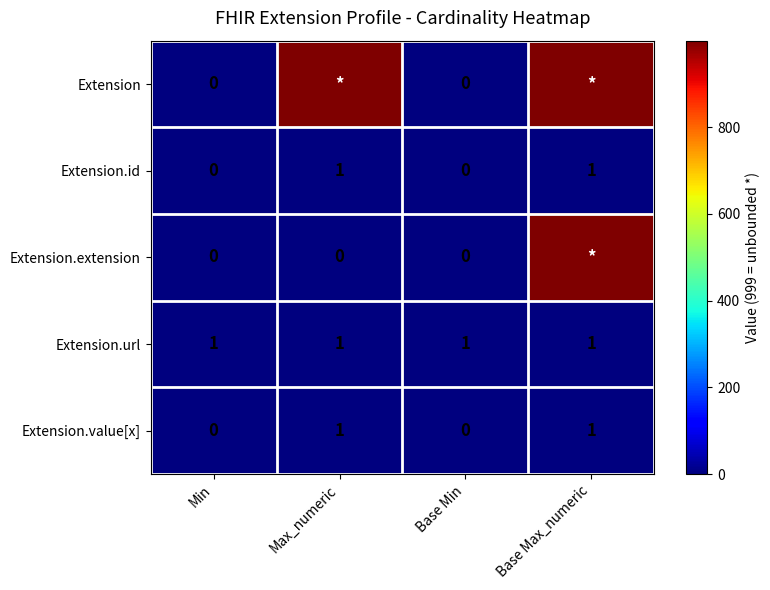

What is the highest value of the Extension.value[x] series?

1